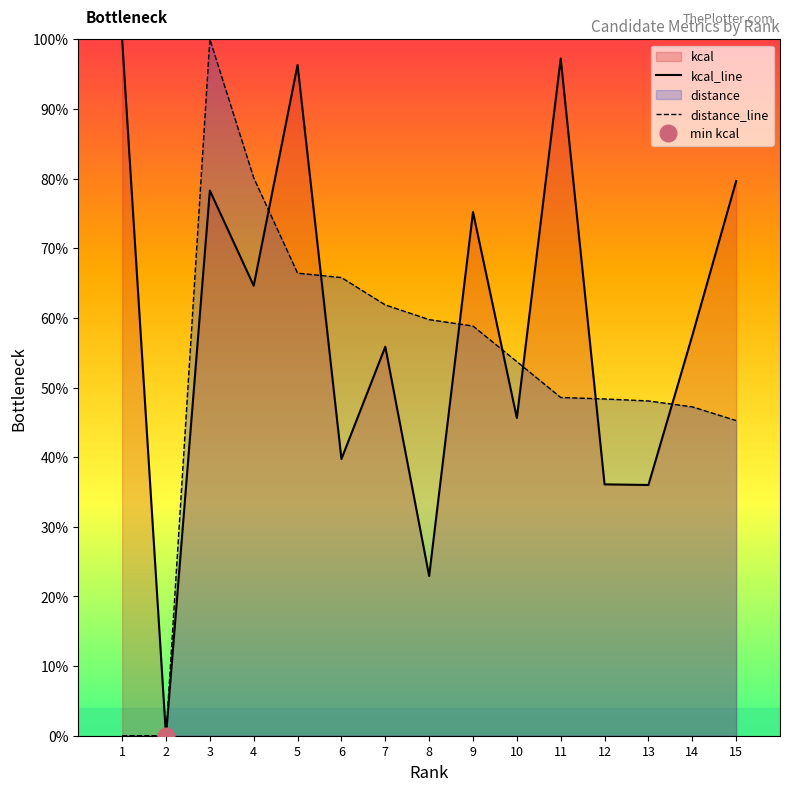

Count the number of data series in this chart.

2